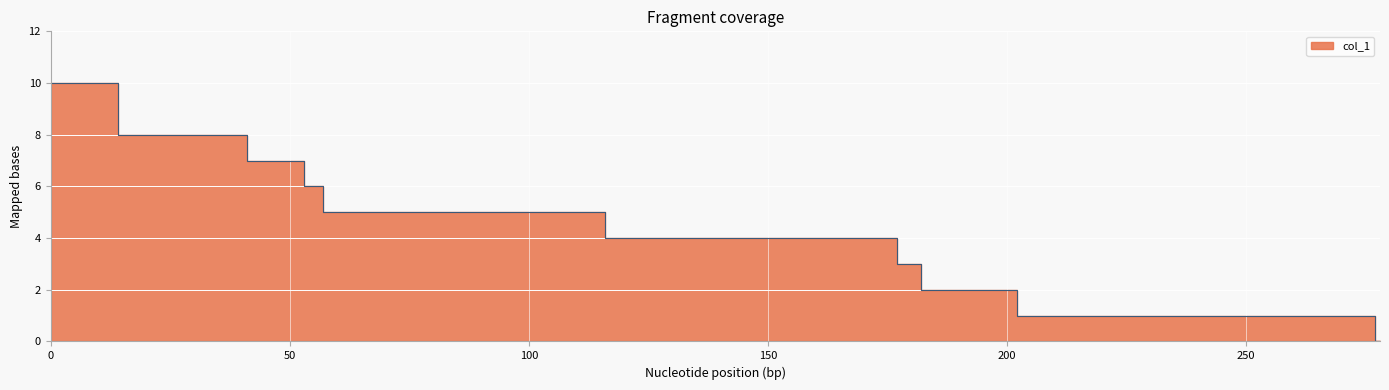

Reading right to left, list all the values displayed in this chart.

0	0	1	1	1	1	2	2	3	3	4	4	4	4	4	4	4	4	5	5	5	5	5	5	5	5	5	5	5	5	5	6	7	7	8	8	8	10